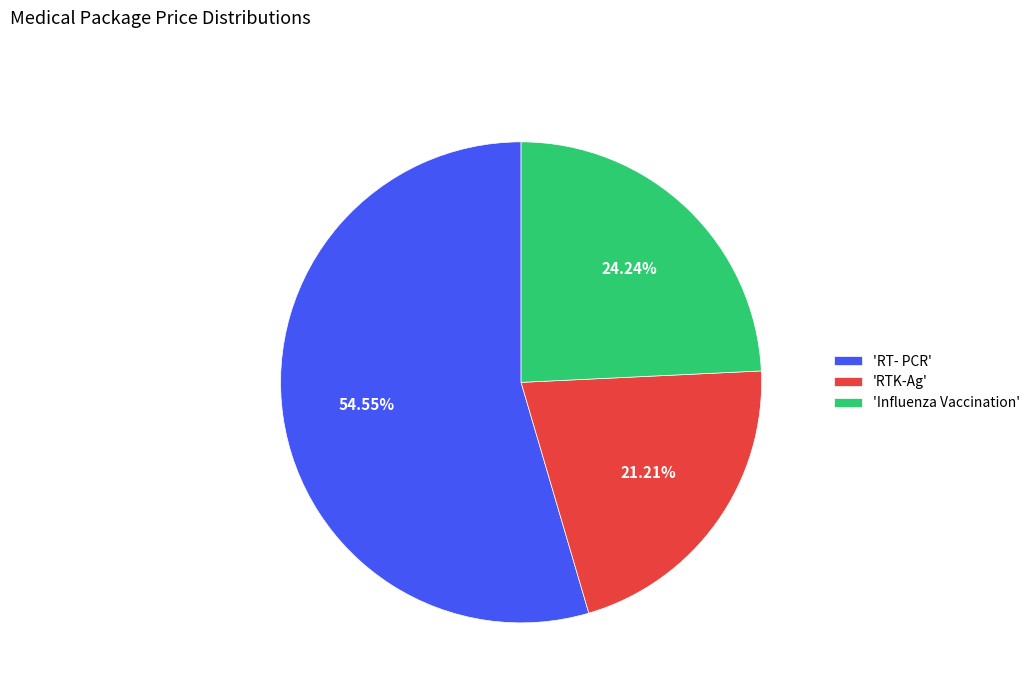

Do 'Influenza Vaccination' and 'RT- PCR' together represent more than half of the pie?

Yes